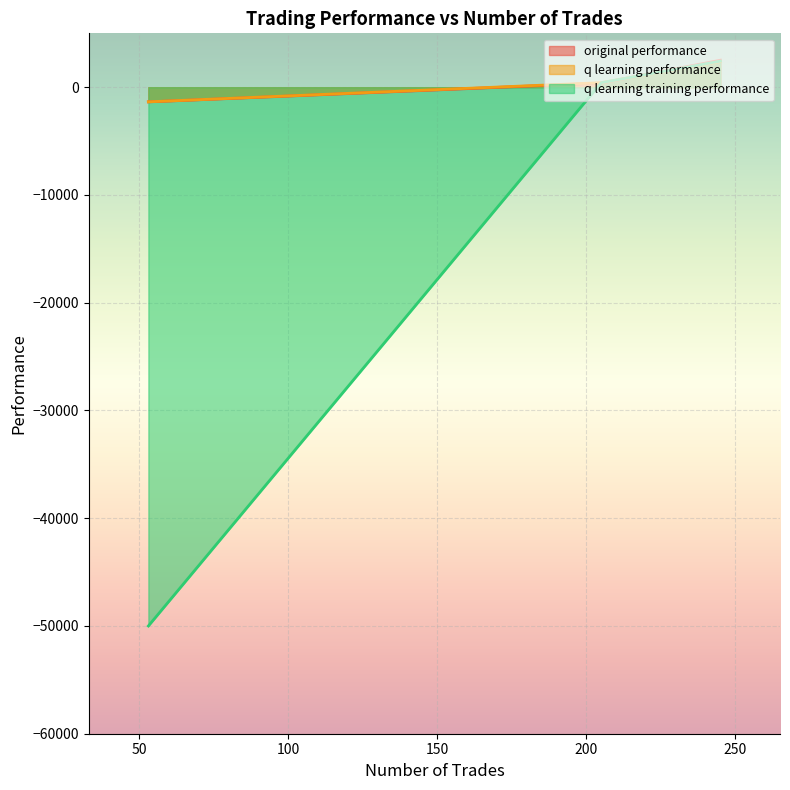

What is the minimum value shown in the chart?

-50000.0